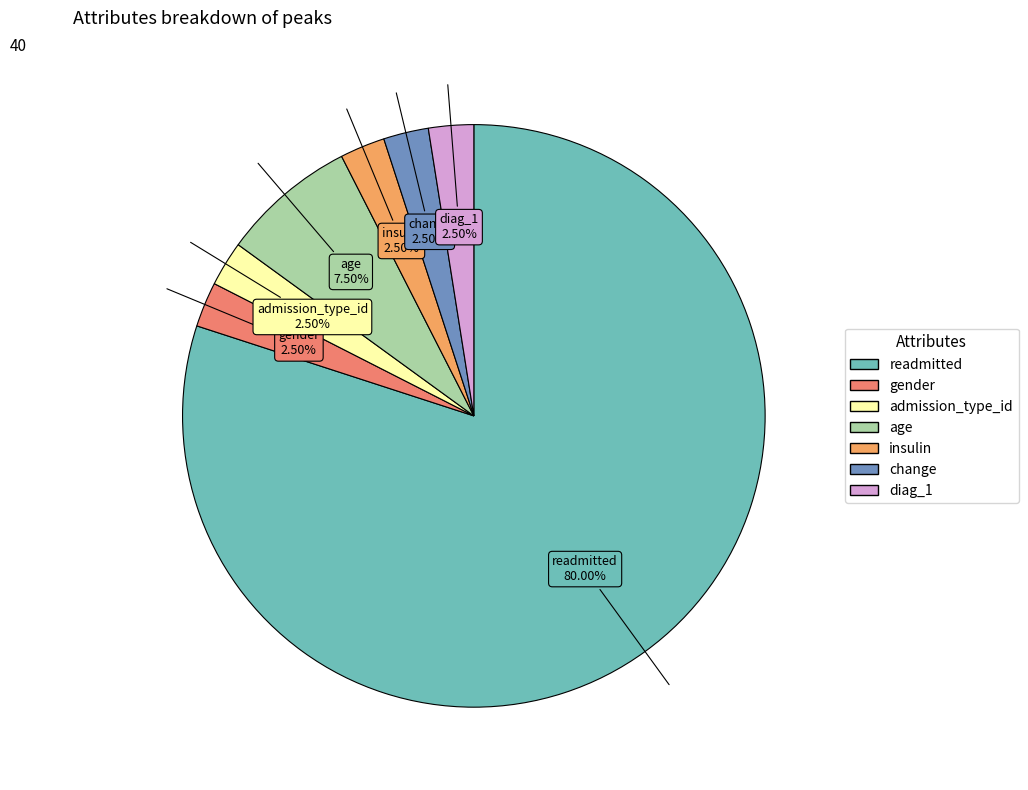

Which slice is the largest?

readmitted